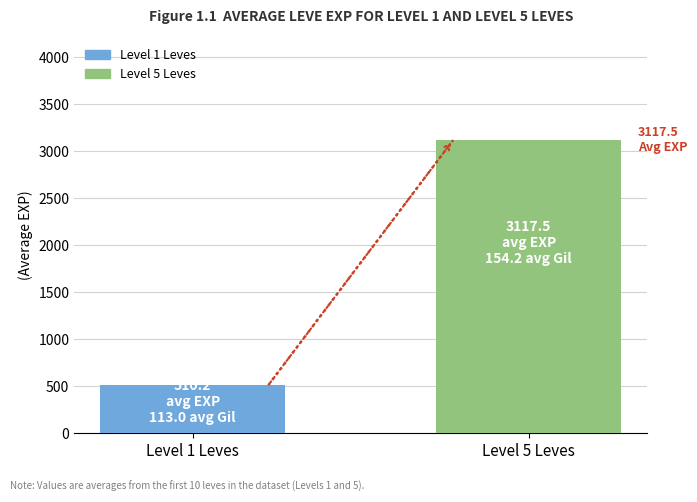

What is the minimum value shown in the chart?

510.2